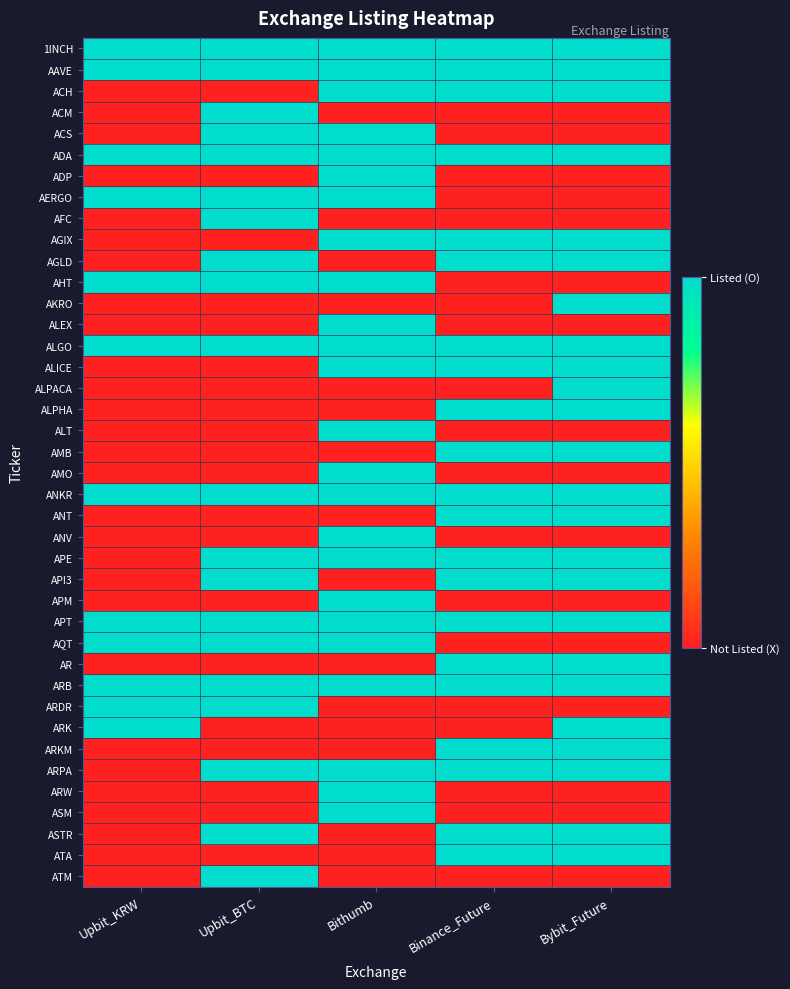

Which series has the largest total across all categories?

1INCH